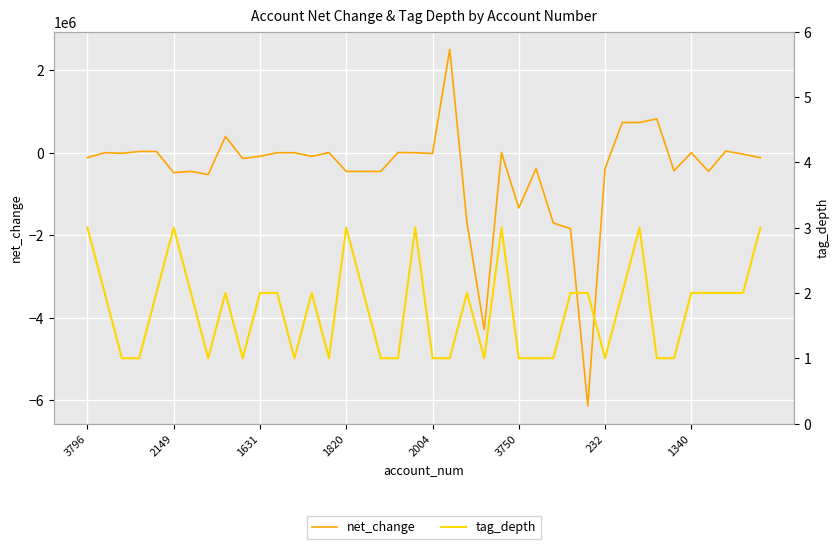

The tag_depth series shows 1 at 232. True or false?

True